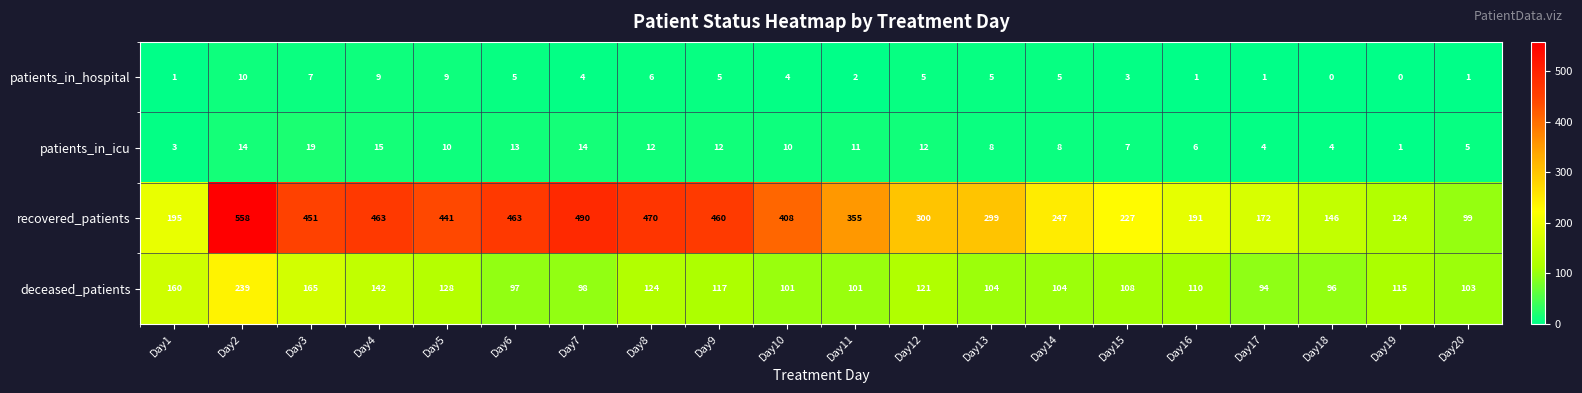

Which series has the widest spread of values?

recovered_patients